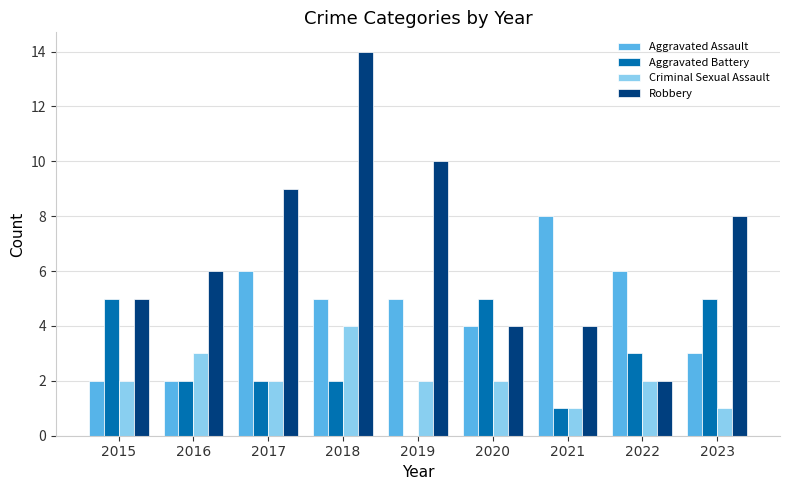

How many Criminal Sexual Assault values are between 2 and 3?

6